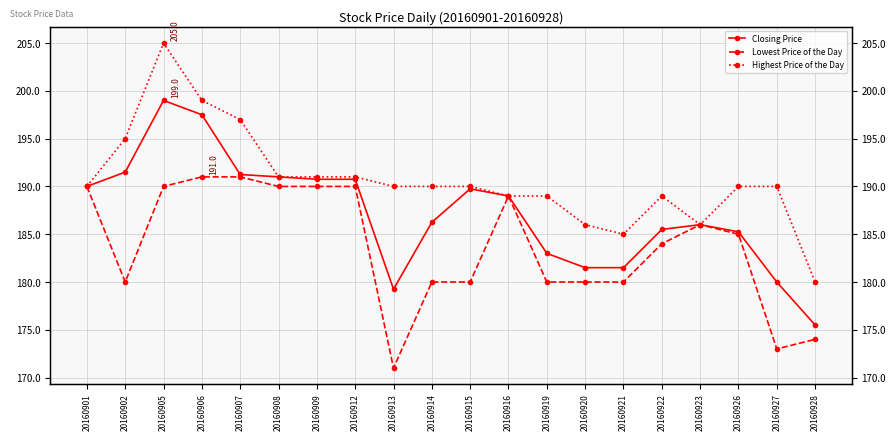

Reading left to right, extract all data points from this chart.

Closing Price: 190.0	191.5	199.0	197.5	191.2	191.0	190.8	190.8	179.2	186.2	189.8	189.0	183.0	181.5	181.5	185.5	186.0	185.2	180.0	175.5
Lowest Price of the Day: 190.0	180.0	190.0	191.0	191.0	190.0	190.0	190.0	171.0	180.0	180.0	189.0	180.0	180.0	180.0	184.0	186.0	185.0	173.0	174.0
Highest Price of the Day: 190.0	195.0	205.0	199.0	197.0	191.0	191.0	191.0	190.0	190.0	190.0	189.0	189.0	186.0	185.0	189.0	186.0	190.0	190.0	180.0